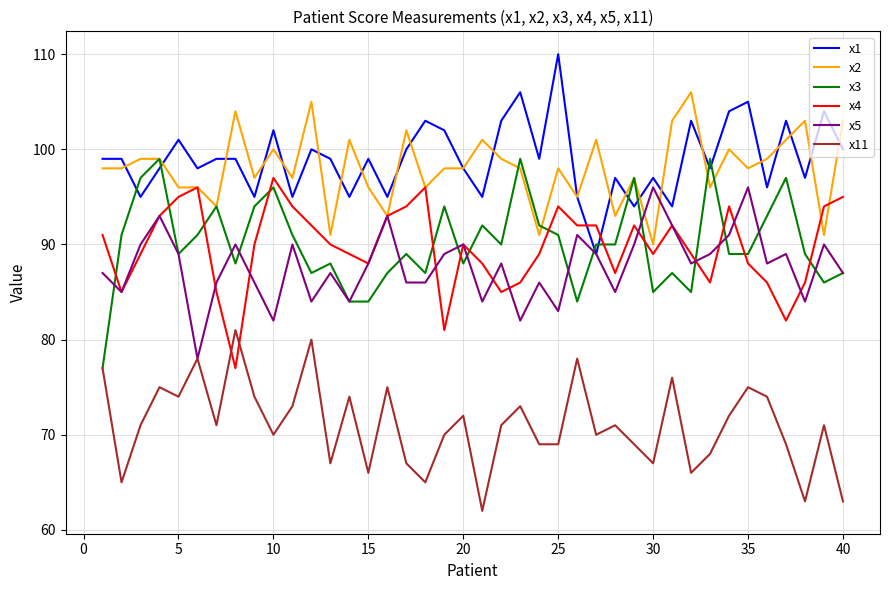

True or false: x11 and x1 cross at least once.

False